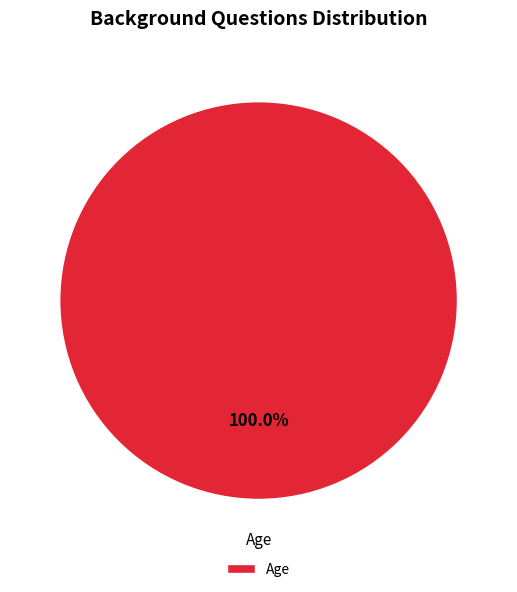

Rank the categories by value from lowest to highest.

Age